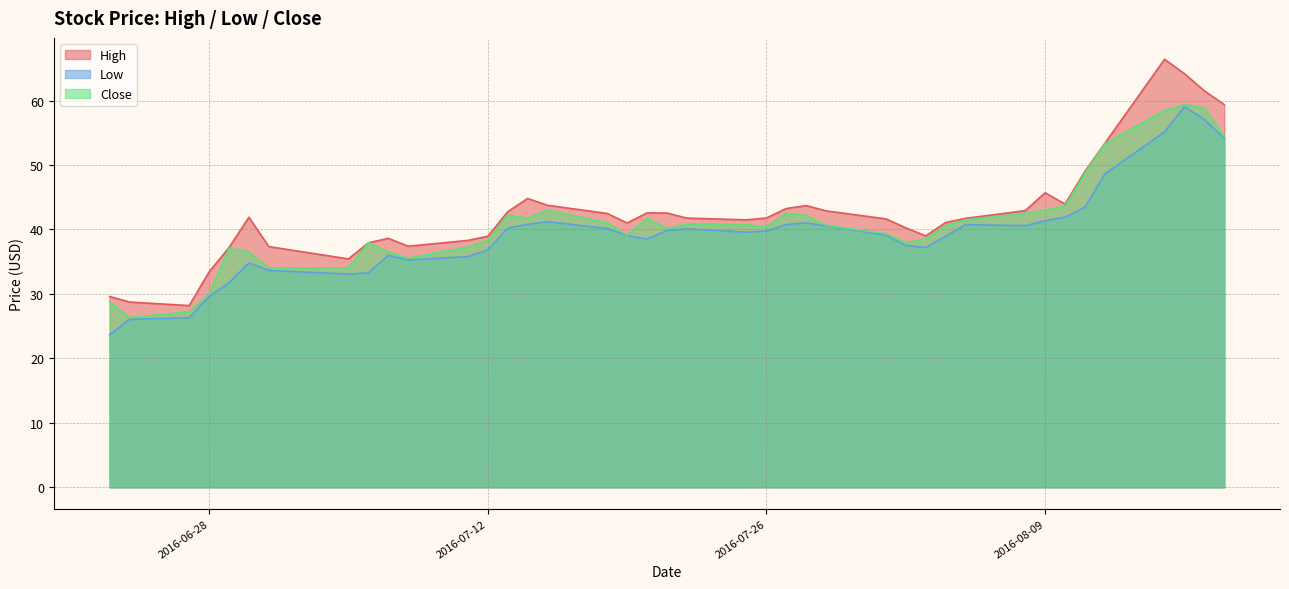

Reading left to right, list all the values displayed in this chart.

High: 29.6	28.7	28.2	33.4	37.2	41.9	37.3	35.4	37.9	38.6	37.4	38.3	38.9	42.8	44.8	43.8	42.5	41.0	42.6	42.5	41.8	41.5	41.8	43.2	43.7	42.9	41.6	40.2	39.0	41.1	41.7	42.9	45.7	44.0	49.0	53.4	66.4	64.2	61.5	59.4
Low: 23.7	26.0	26.3	29.6	31.8	34.8	33.7	33.1	33.3	36.0	35.2	35.8	36.8	40.2	40.8	41.2	40.2	39.0	38.5	39.8	40.1	39.6	39.8	40.8	41.0	40.5	39.1	37.5	37.2	38.9	40.8	40.6	41.3	41.9	43.5	48.6	55.1	59.1	57.0	54.2
Close: 28.8	26.3	27.2	29.9	37.1	36.5	34.0	34.0	37.9	36.5	35.5	37.3	38.3	42.2	41.8	43.0	41.0	39.1	41.7	40.1	40.8	40.8	40.4	42.5	42.2	40.6	39.3	37.9	38.5	40.6	41.5	42.5	43.0	43.6	48.7	53.3	58.5	59.3	58.9	54.4